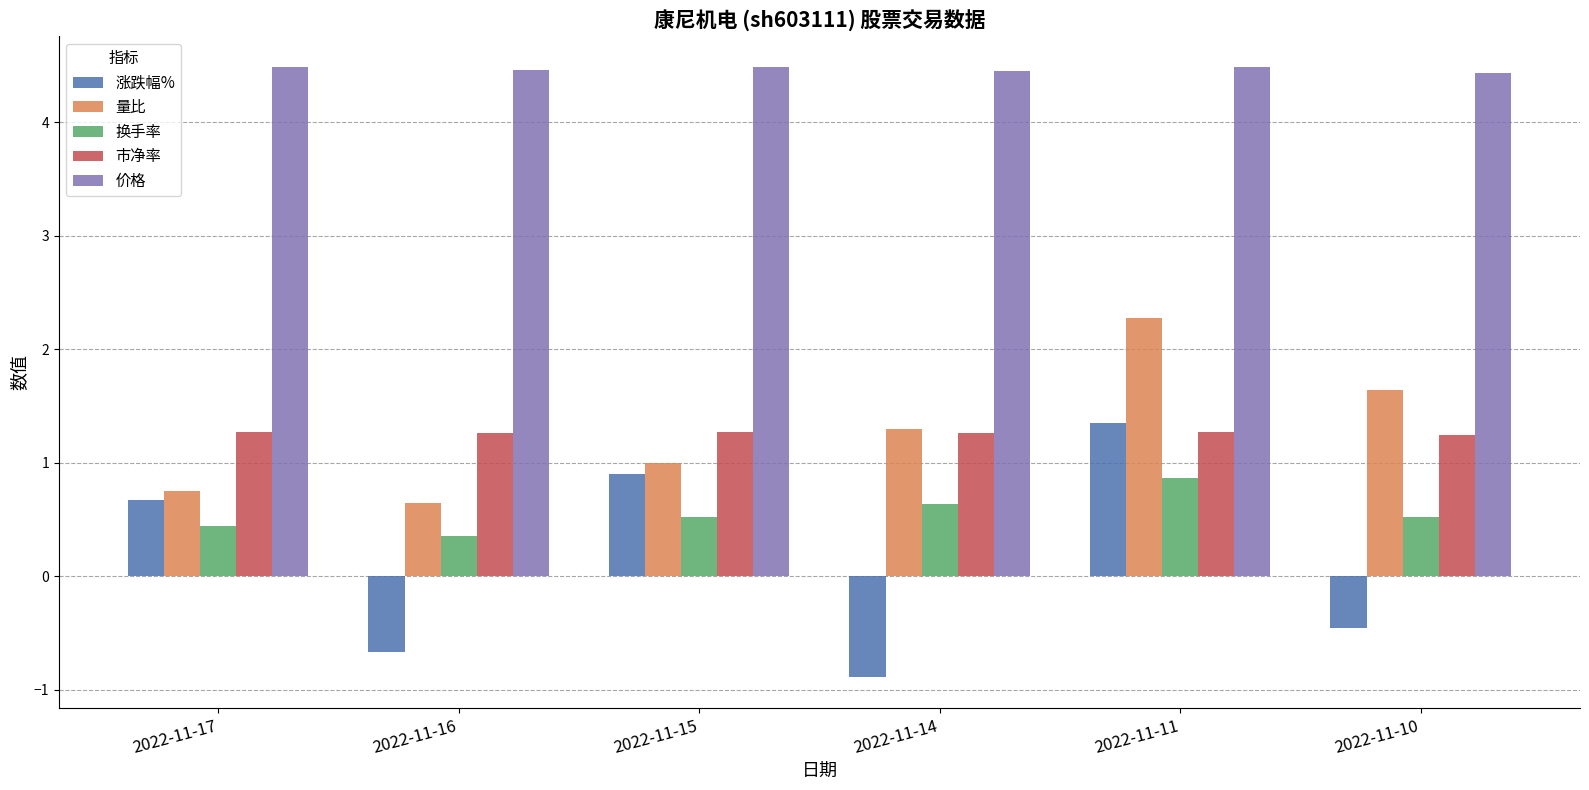

Which series has the largest range (max minus min)?

涨跌幅%